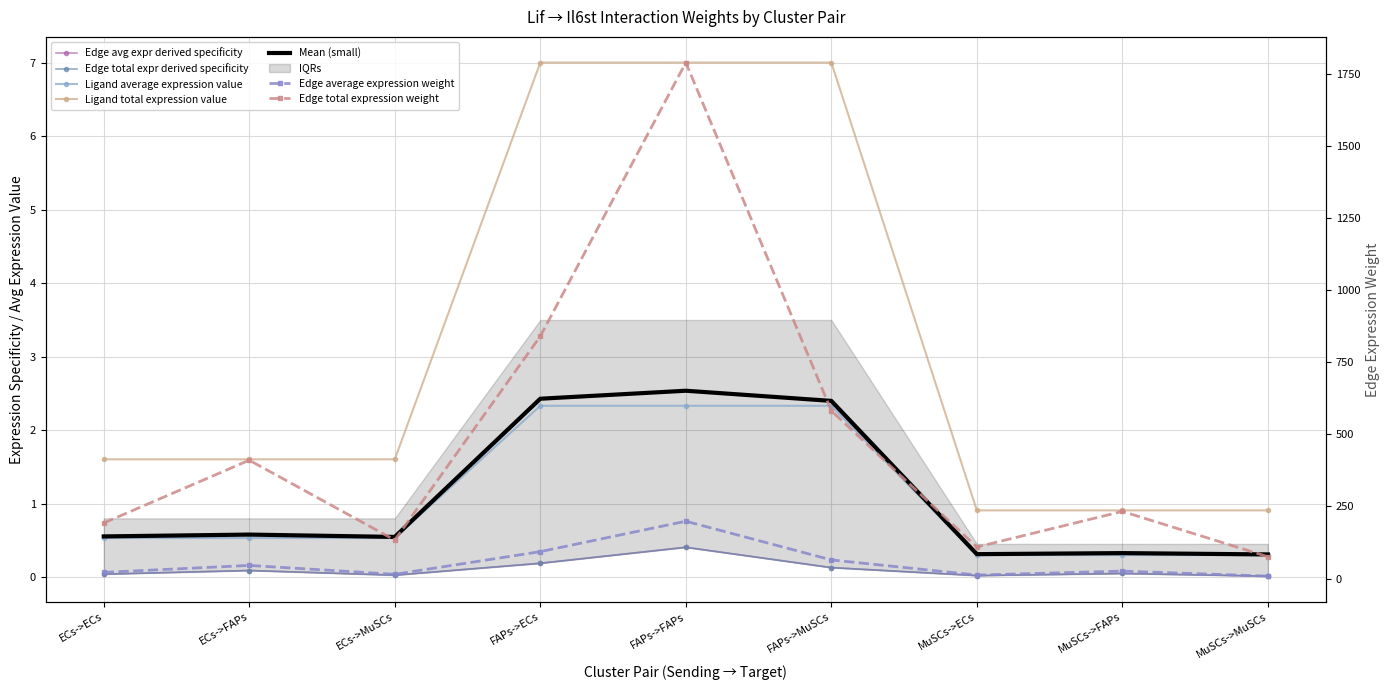

True or false: Edge total expression weight and Ligand average expression value cross at least once.

False